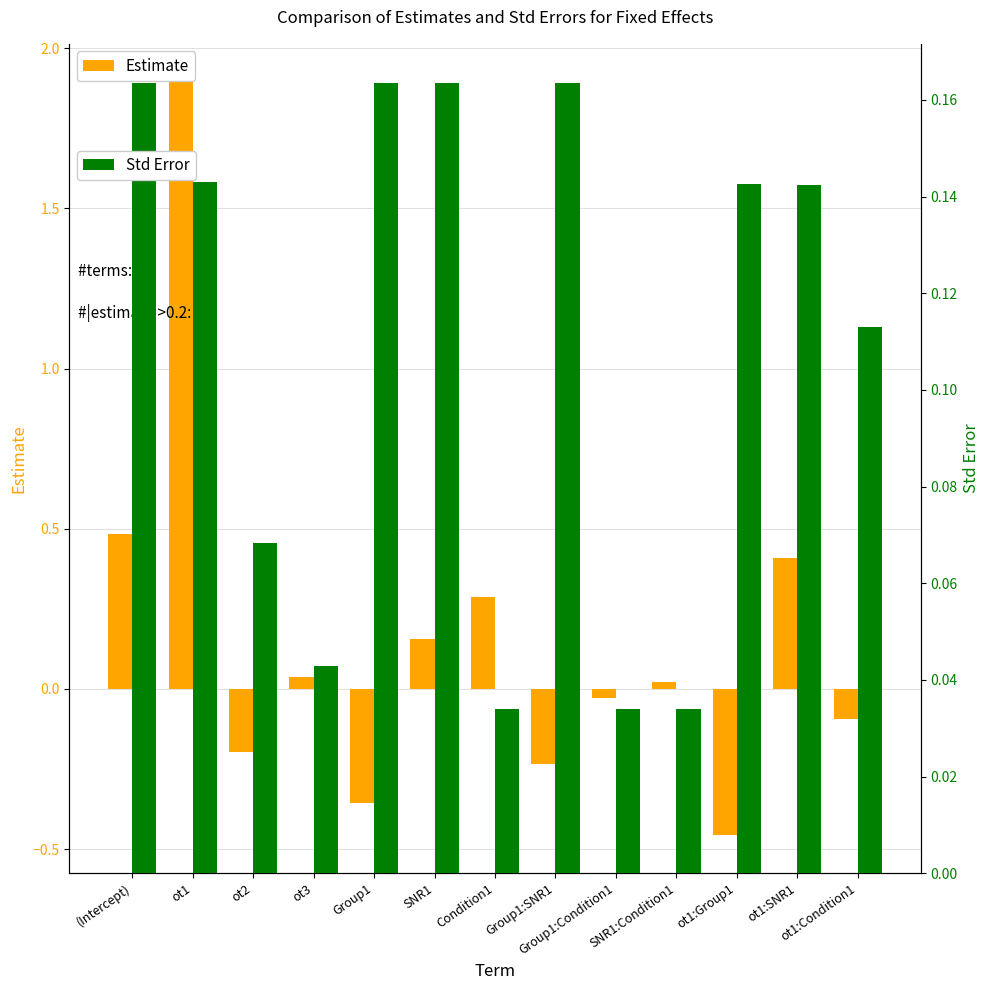

Is it true that Estimate equals -0.2 at ot2?

True